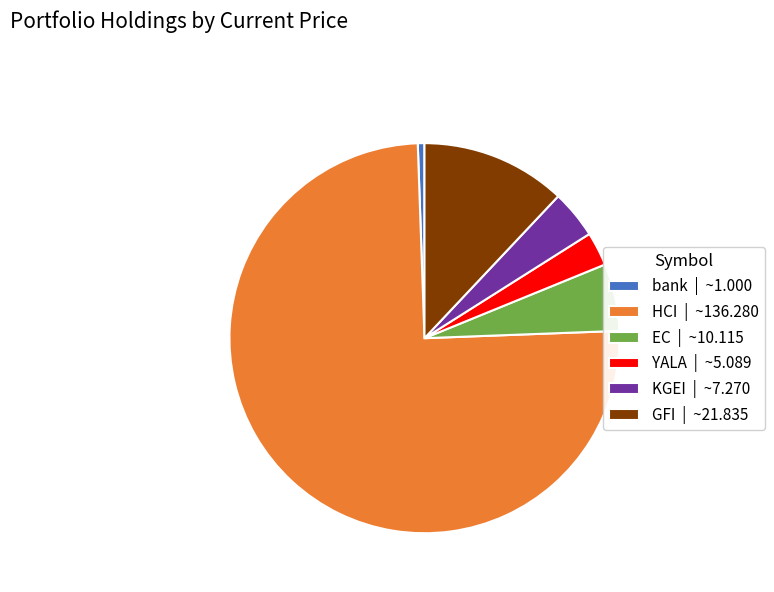

The HCI | ~136.280 slice represents 67% of the pie. True or false?

False